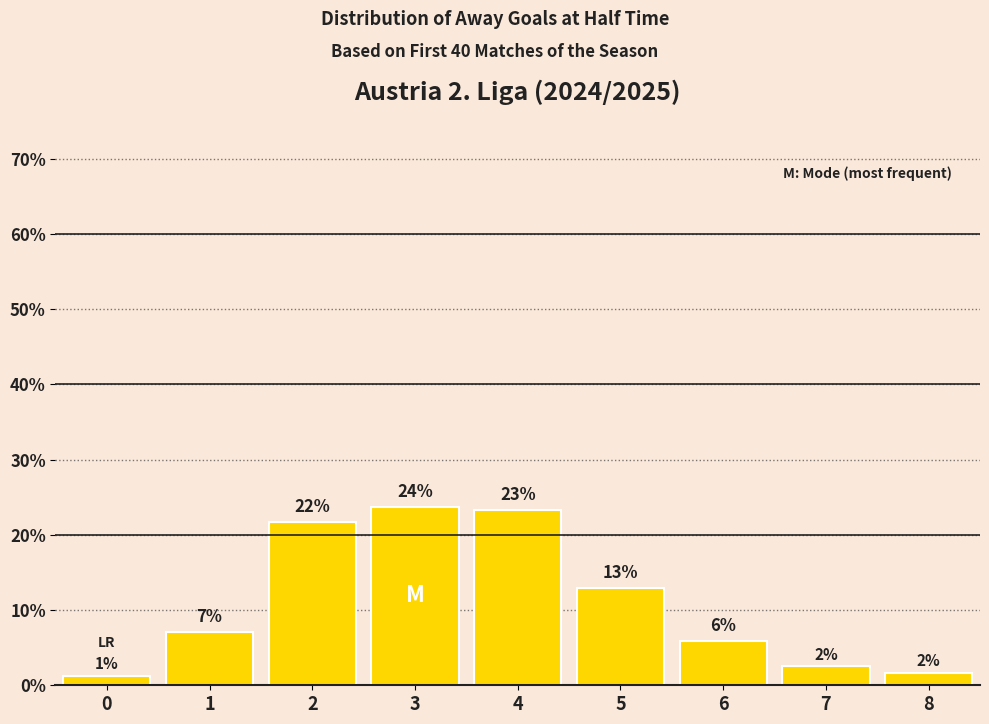

How many bars are there in total?

9